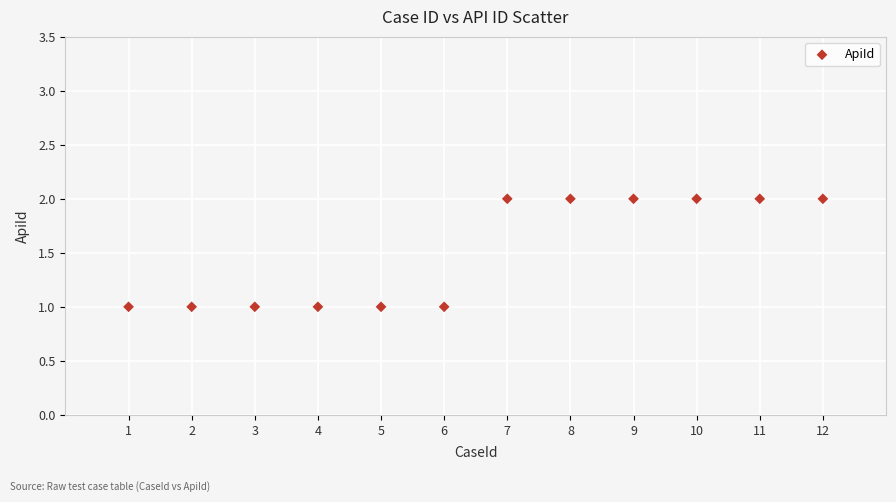

What is the range of X values (max minus min)?

11